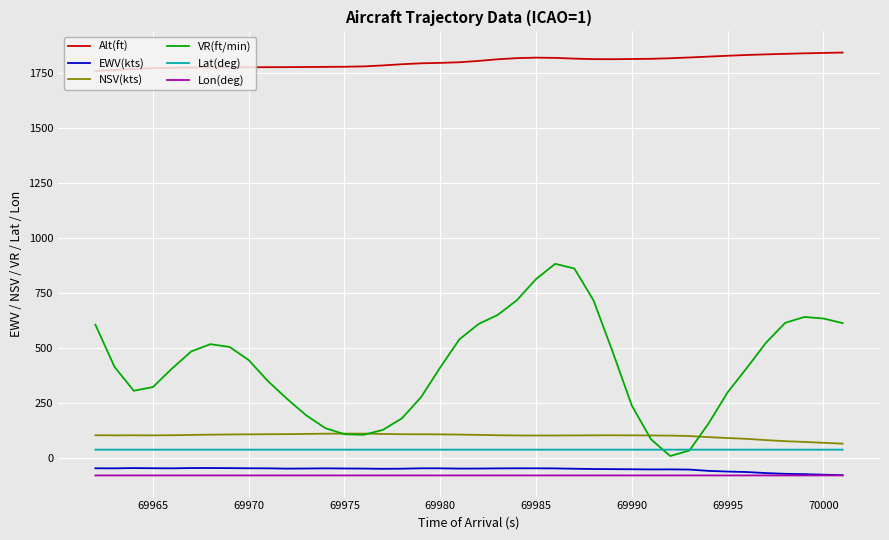

Rank the series by their maximum value, from lowest to highest.

Lon(deg), EWV(kts), Lat(deg), NSV(kts), VR(ft/min), Alt(ft)